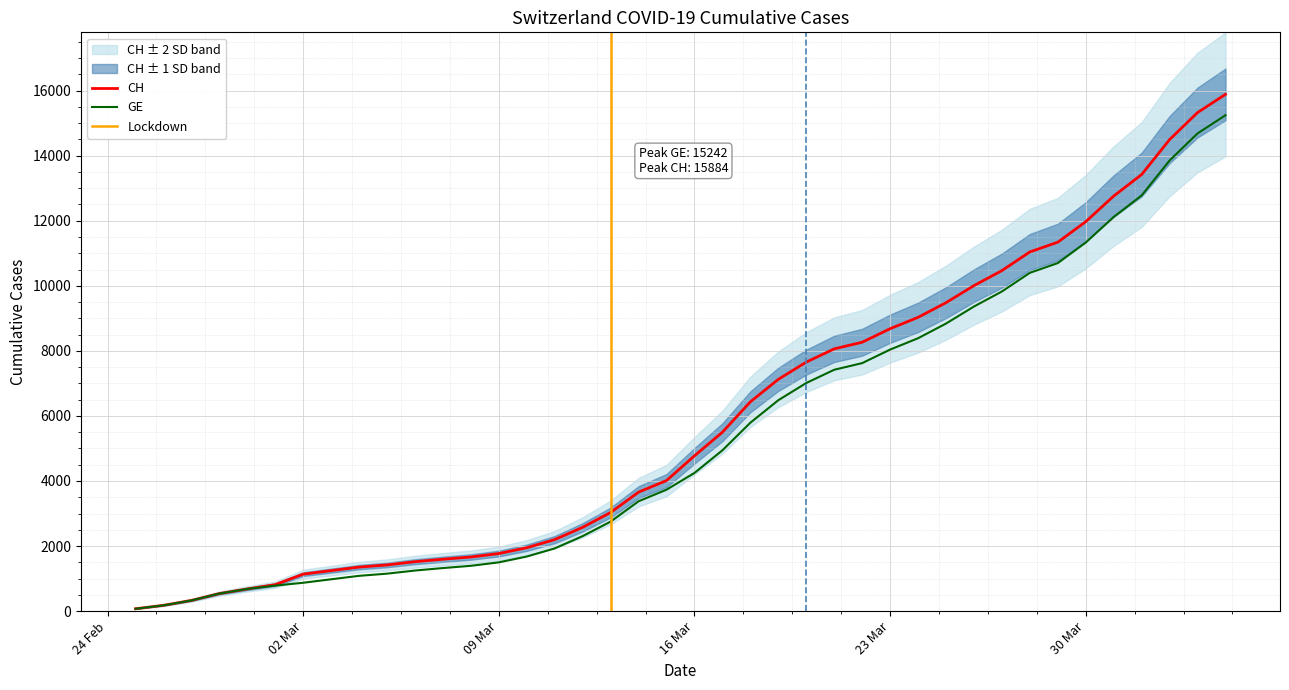

True or false: CH has more than 2 points higher than both neighbors.

False